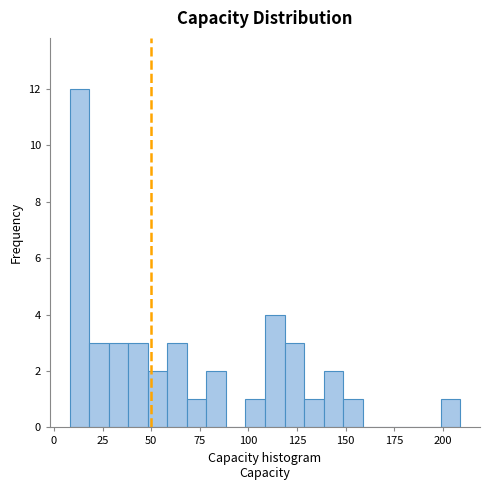

Read against the x-axis, roughly where is the centre of the tallest bar?

15